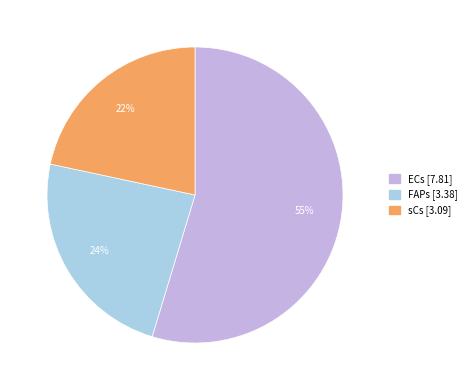

To the nearest percent, what is the average slice percentage?

33%